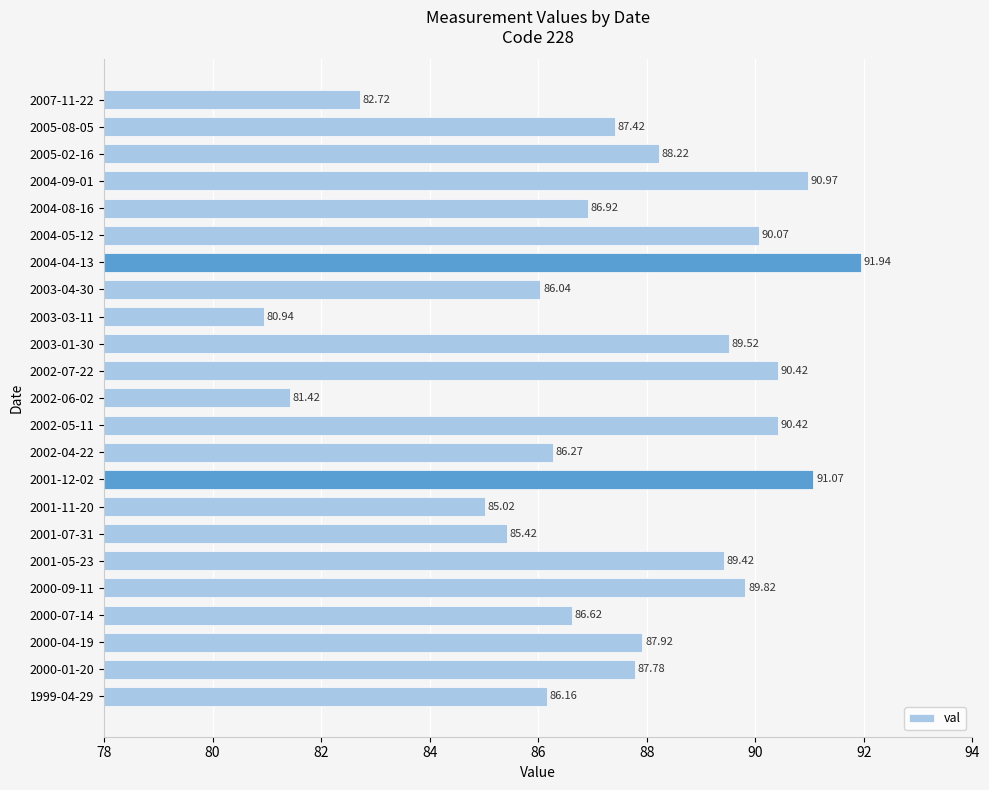

What is the sum of all values?

2012.5